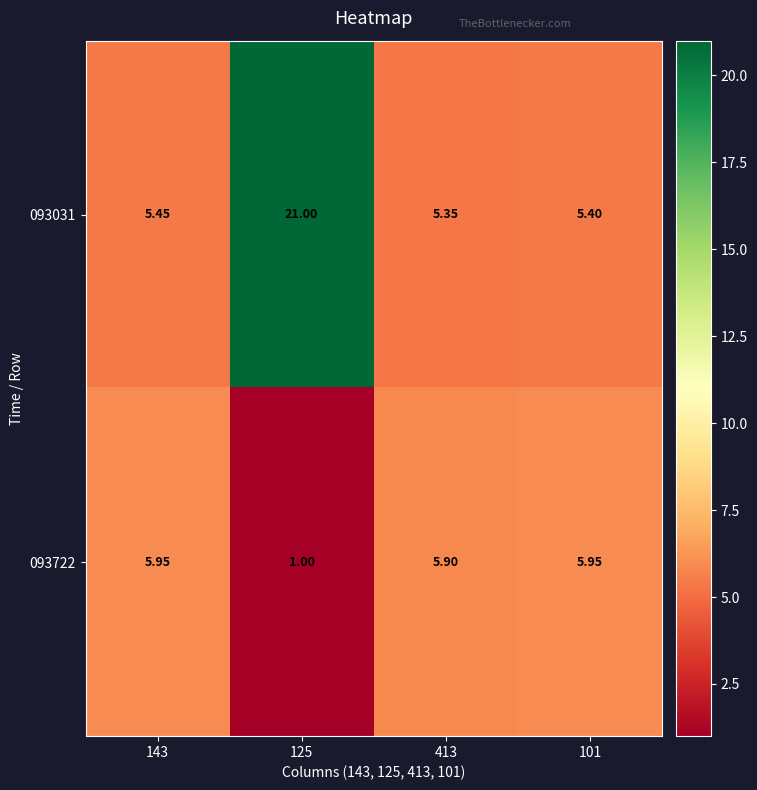

How many values in the 093722 series are below 5?

1